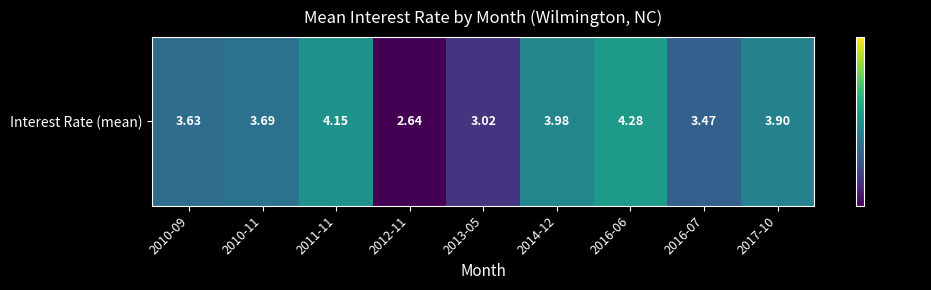

What value does the data have at 2016-07?

3.5